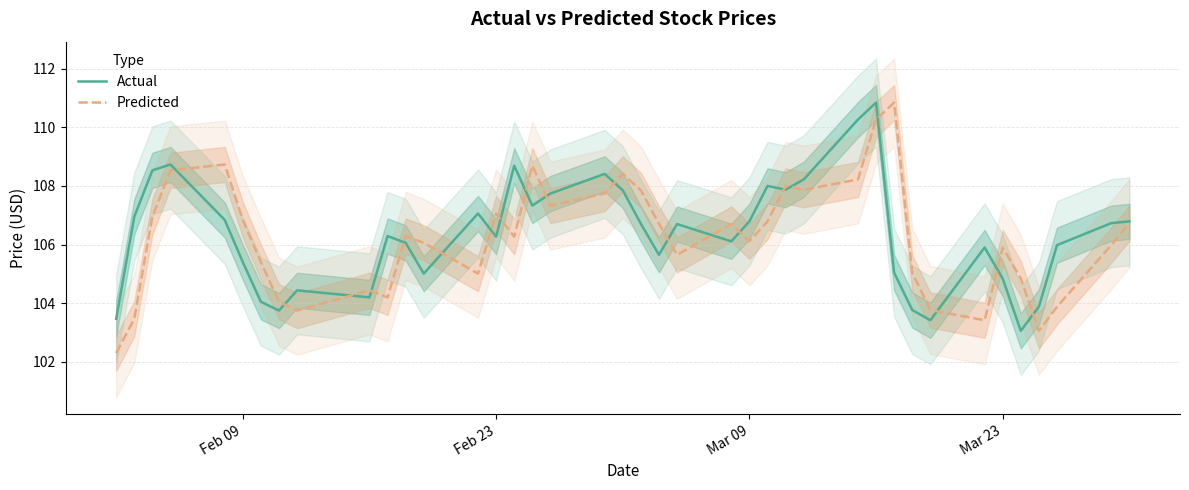

List the series in order of their overall mean, highest first.

Actual, Predicted